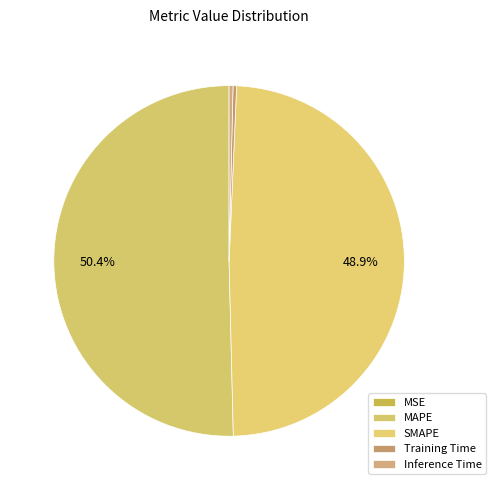

Does MAPE account for over 50% of the chart?

Yes